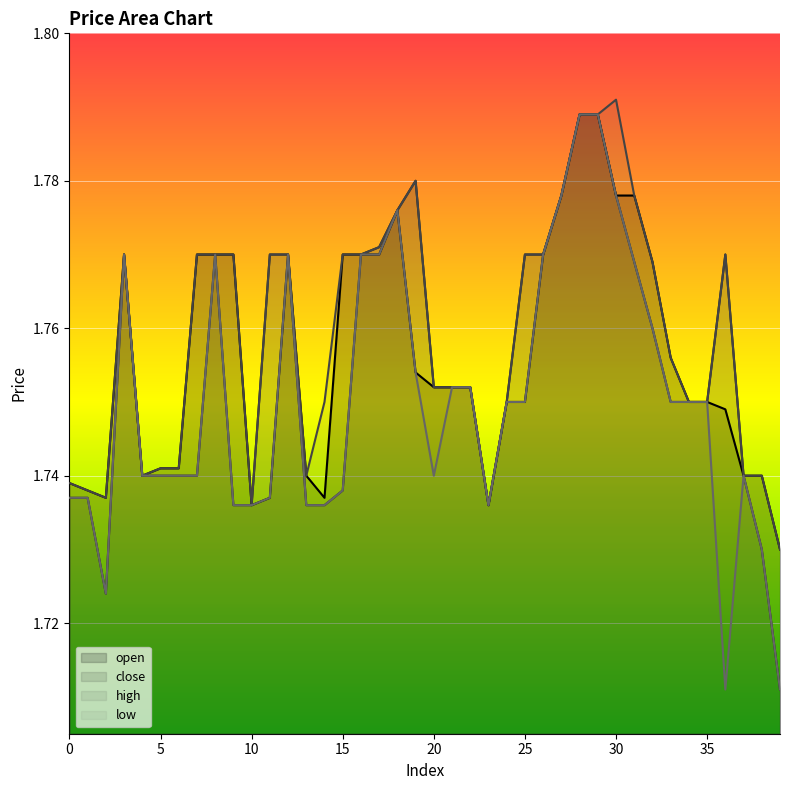

How many low values are between 1 and 2?

40